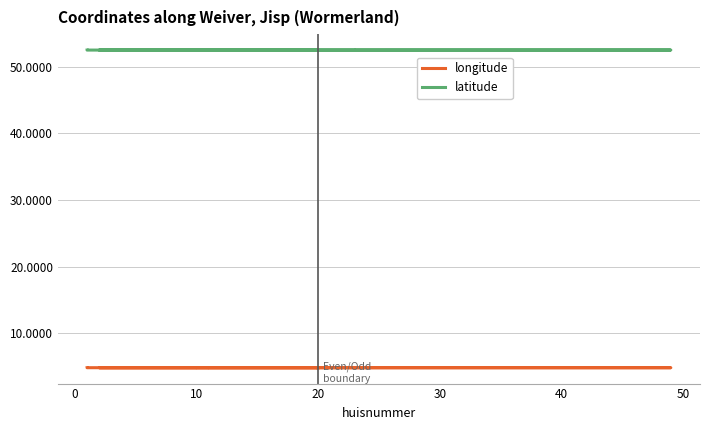

True or false: longitude and latitude cross at least once.

False